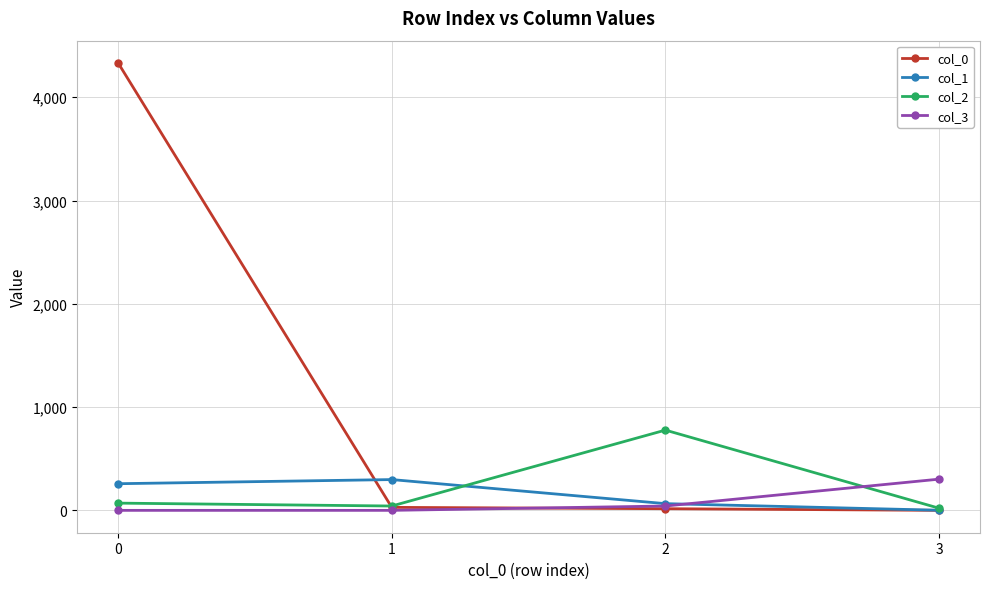

What is the lowest value of the col_2 series?

21